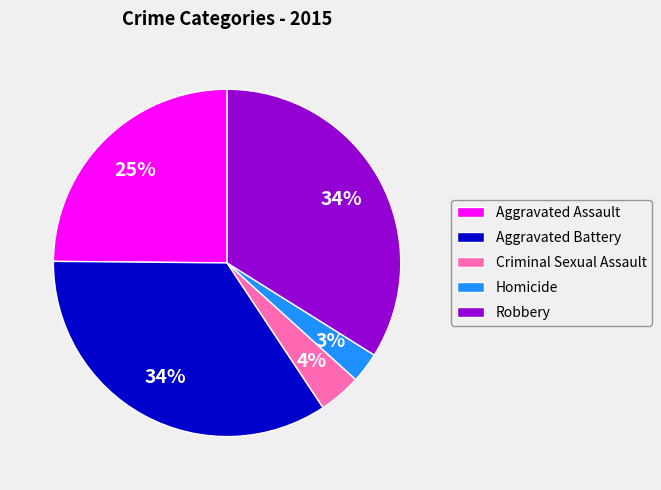

How many segments does this pie chart have?

5